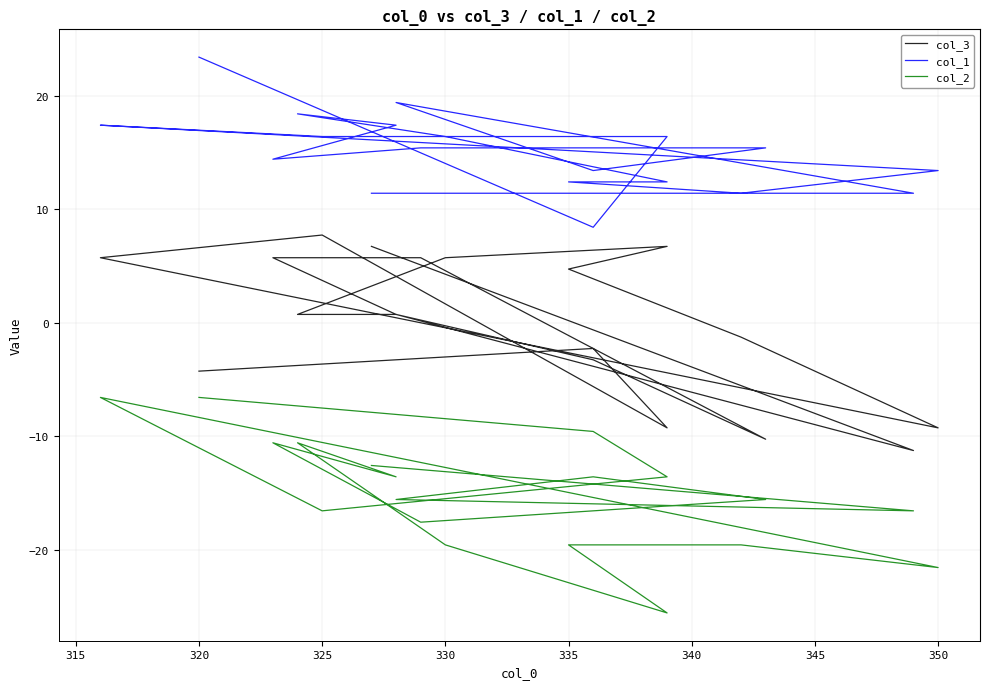

Does the chart display data point markers on the line(s)?

No